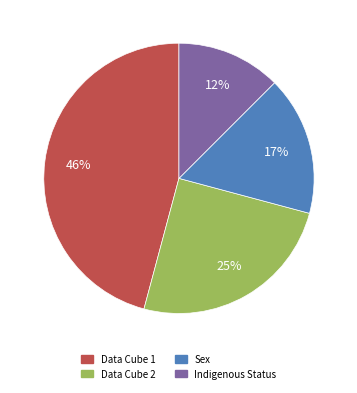

Is there a majority slice in this chart?

No